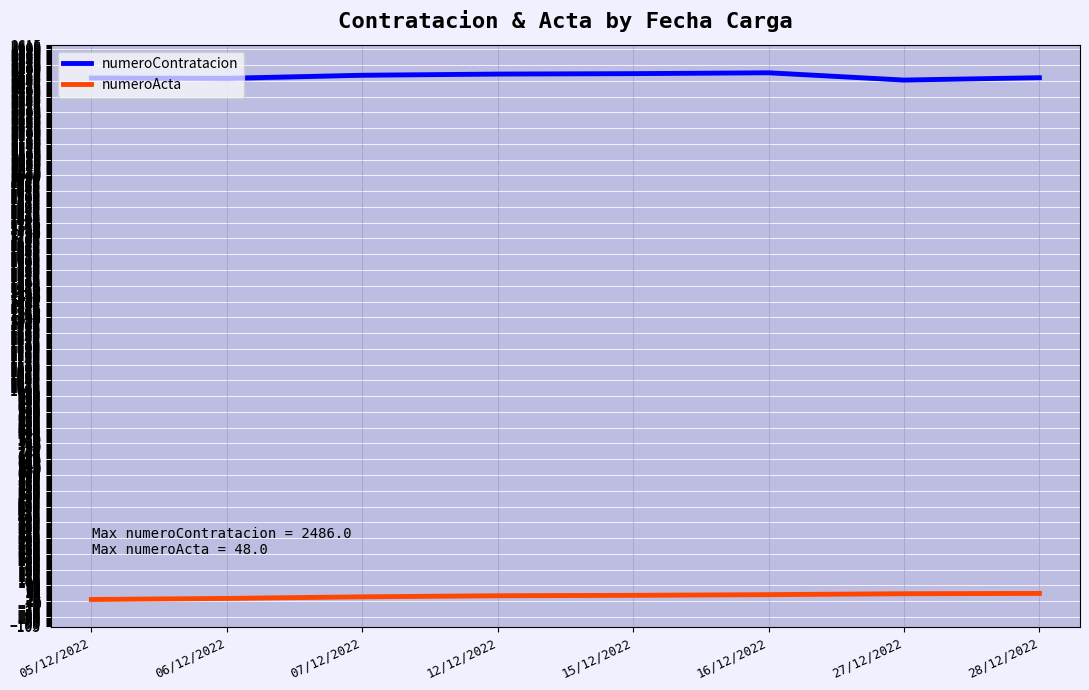

Reading right to left, list all the values displayed in this chart.

numeroContratacion: 28/12/2022=2463.0	27/12/2022=2452.0	16/12/2022=2486.0	15/12/2022=2482.0	12/12/2022=2480.0	07/12/2022=2474.4	06/12/2022=2460.1	05/12/2022=2461.5
numeroActa: 28/12/2022=48.0	27/12/2022=46.5	16/12/2022=42.2	15/12/2022=39.0	12/12/2022=37.0	07/12/2022=32.0	06/12/2022=24.5	05/12/2022=19.5